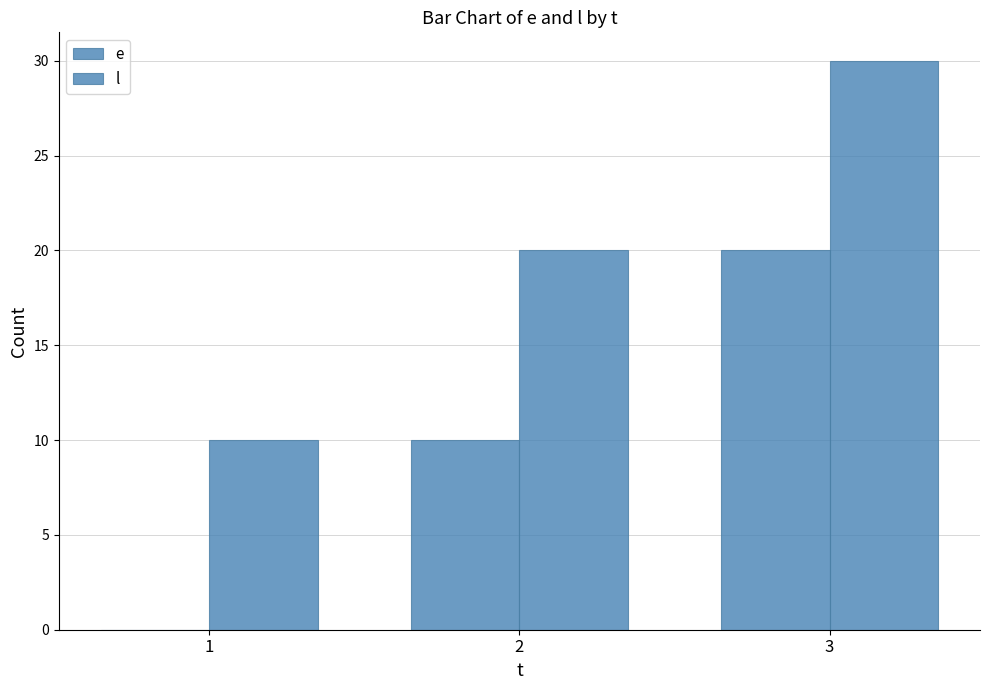

What is the maximum value for l?

30